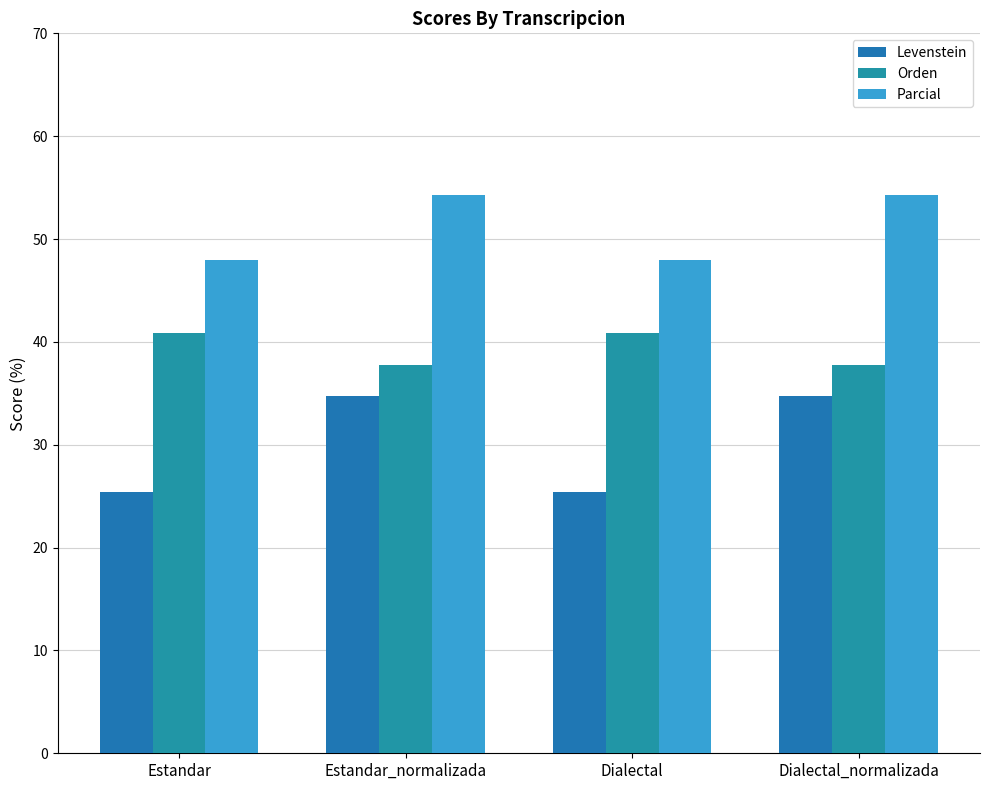

How many values in the Orden series are below 40?

2